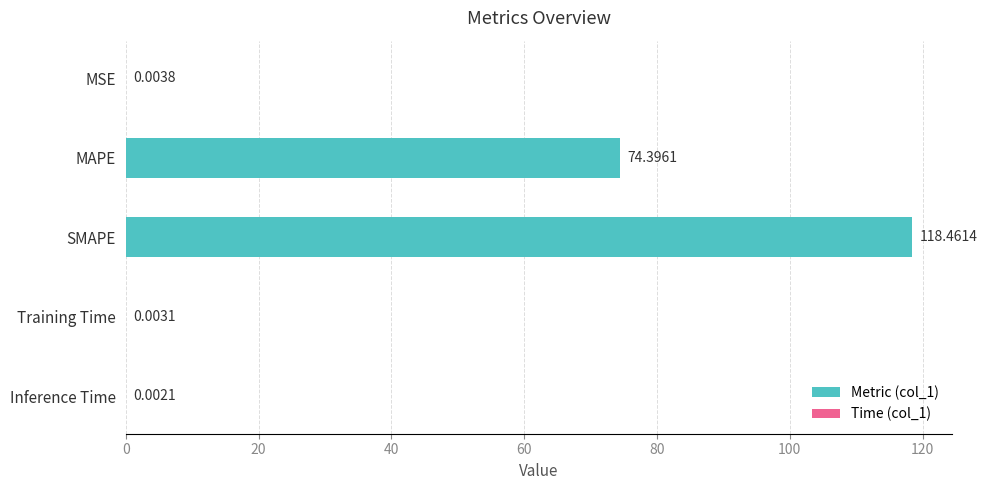

What is the sum of the values at SMAPE and Inference Time?

118.5